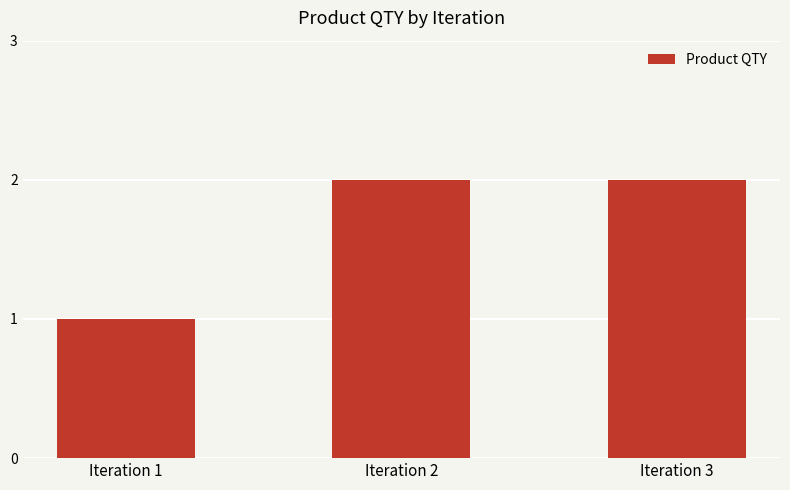

Are the bars horizontal?

No